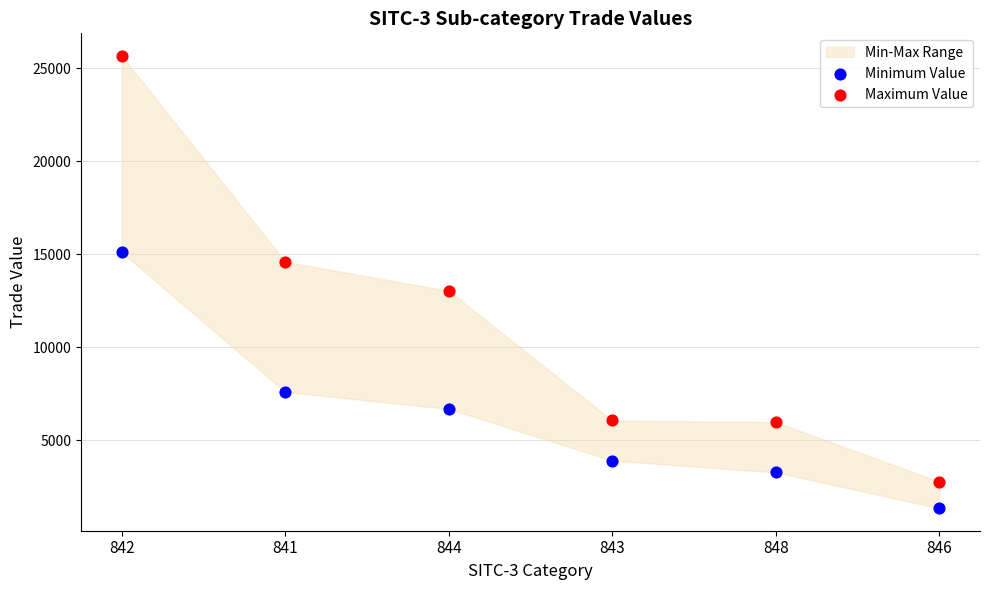

Across all data points, what is the average Y value?

8838.3